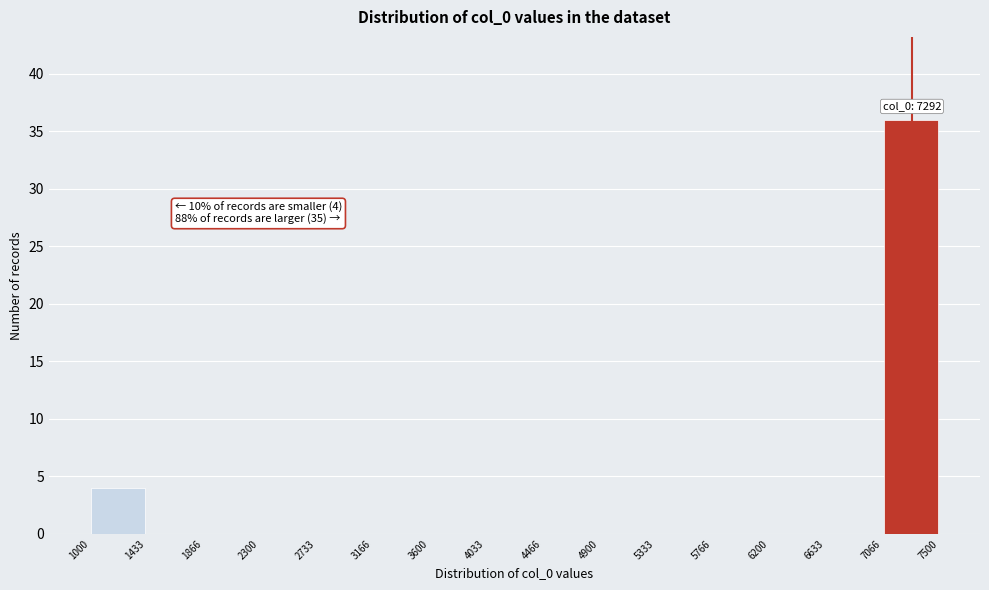

Which range on the x-axis has the tallest bar?

7066 to 7500